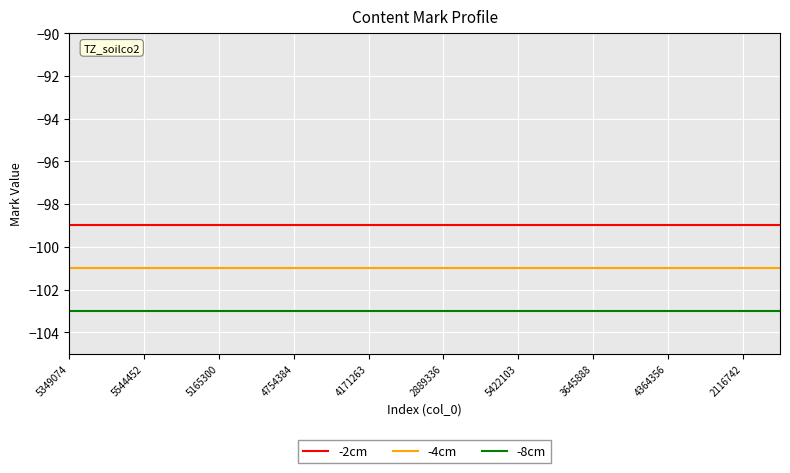

What is the maximum value shown in the chart?

-99